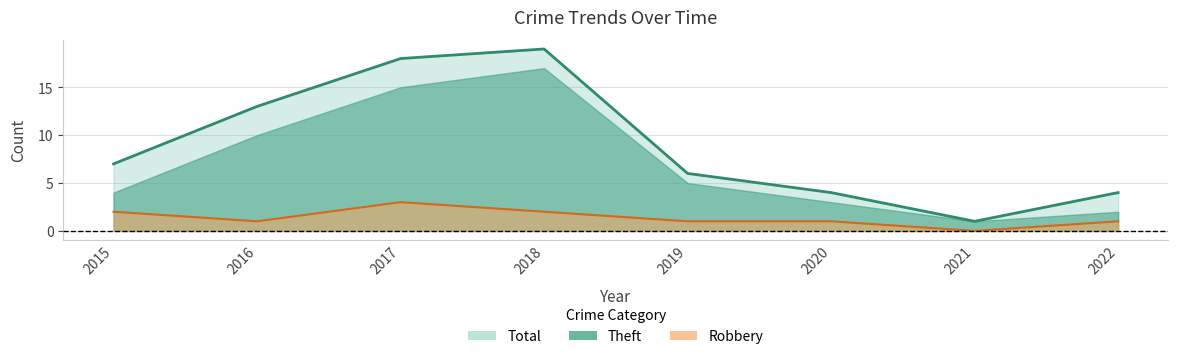

At which label does Theft reach its minimum?

2021